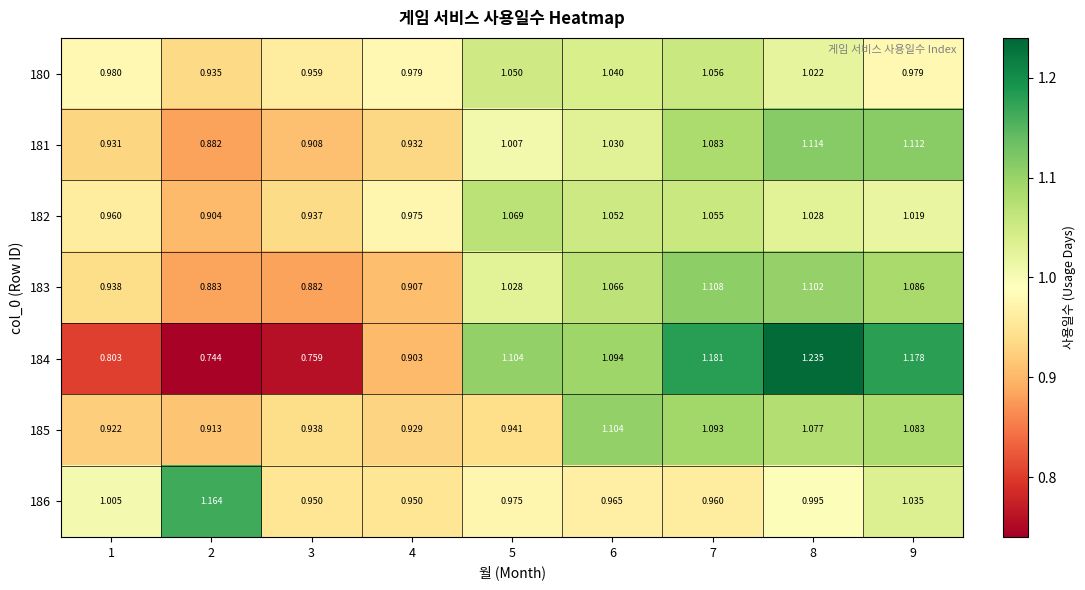

Which series has the largest total across all categories?

184